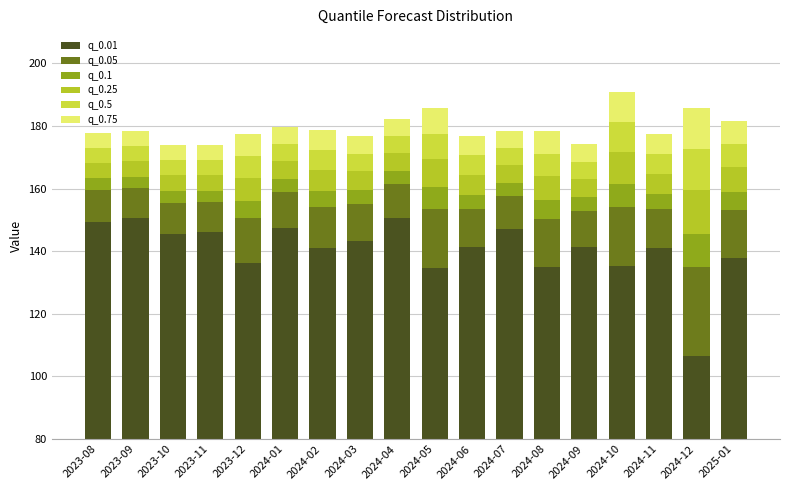

What is the average value of the q_0.25 series?

6.9